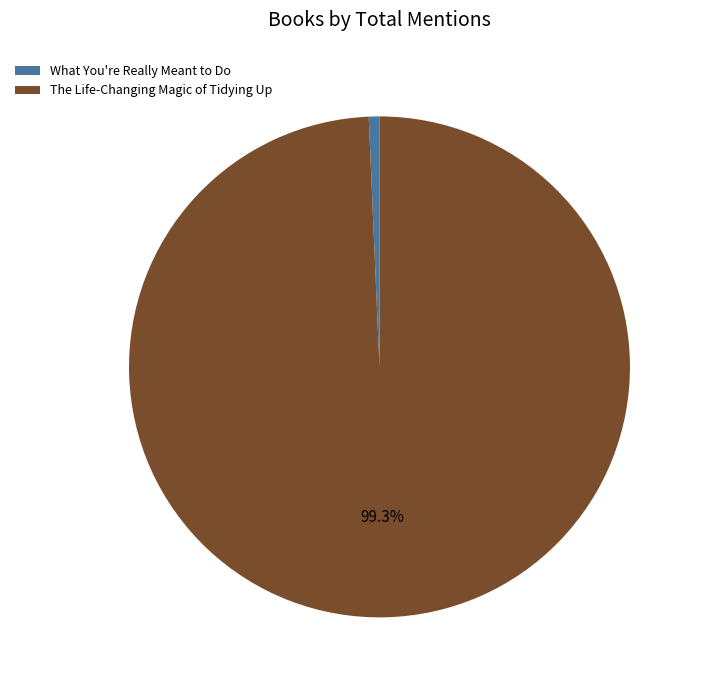

Count the number of slices in the pie.

2